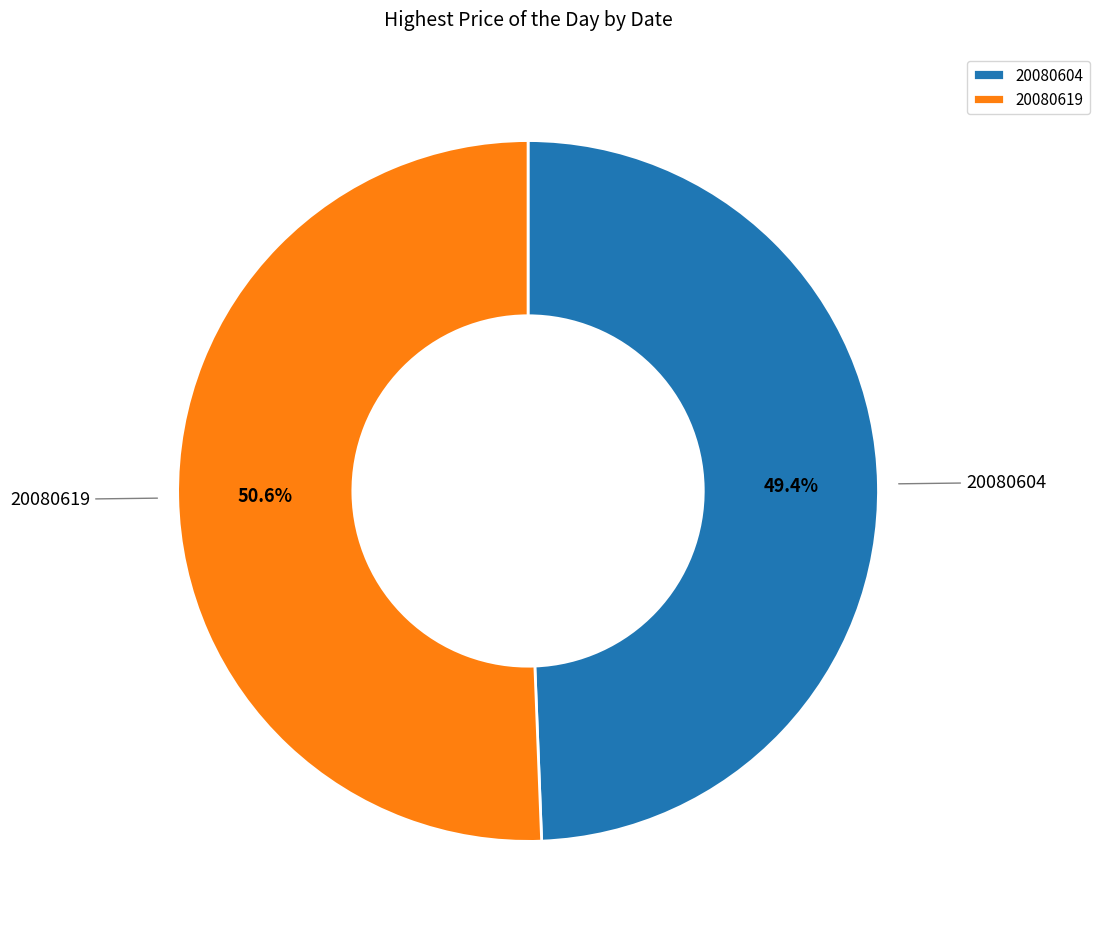

The 20080619 slice represents 51% of the pie. True or false?

True